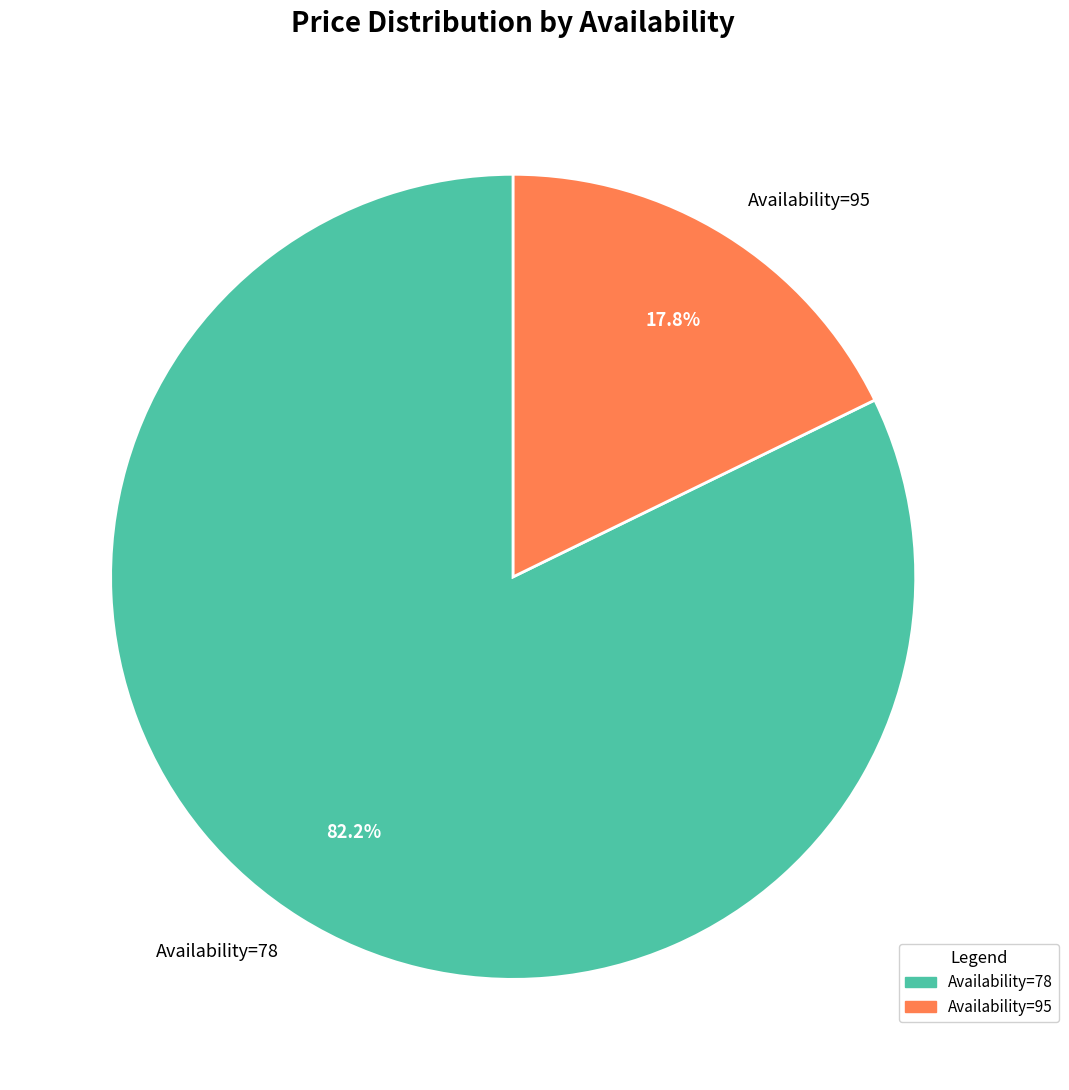

Is the sum of Availability=95 and Availability=78 greater than half?

Yes